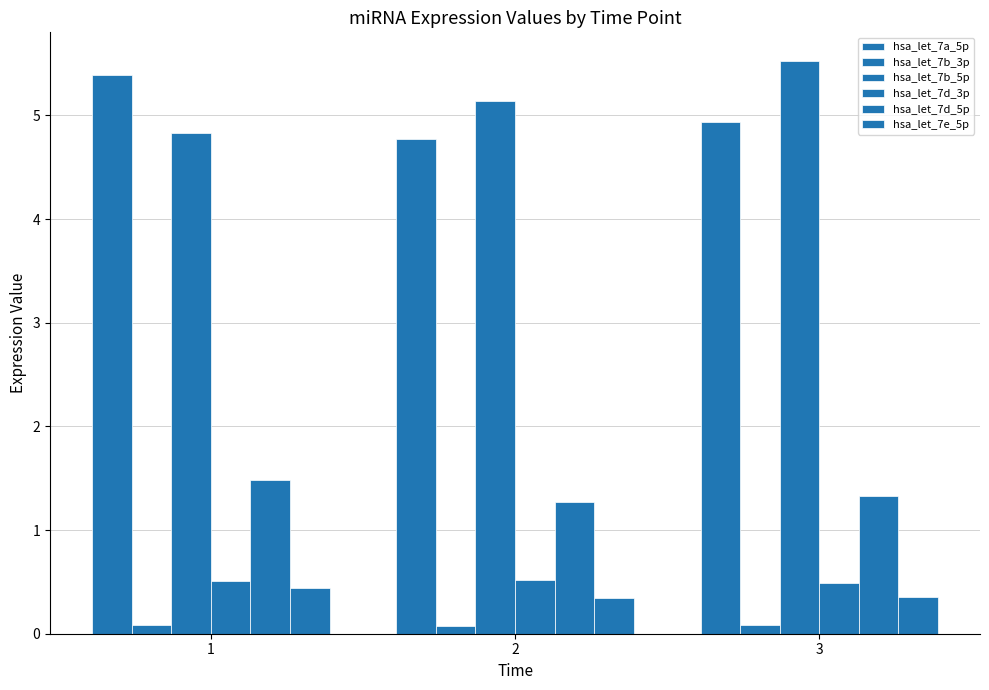

Which series has the widest spread of values?

hsa_let_7b_5p